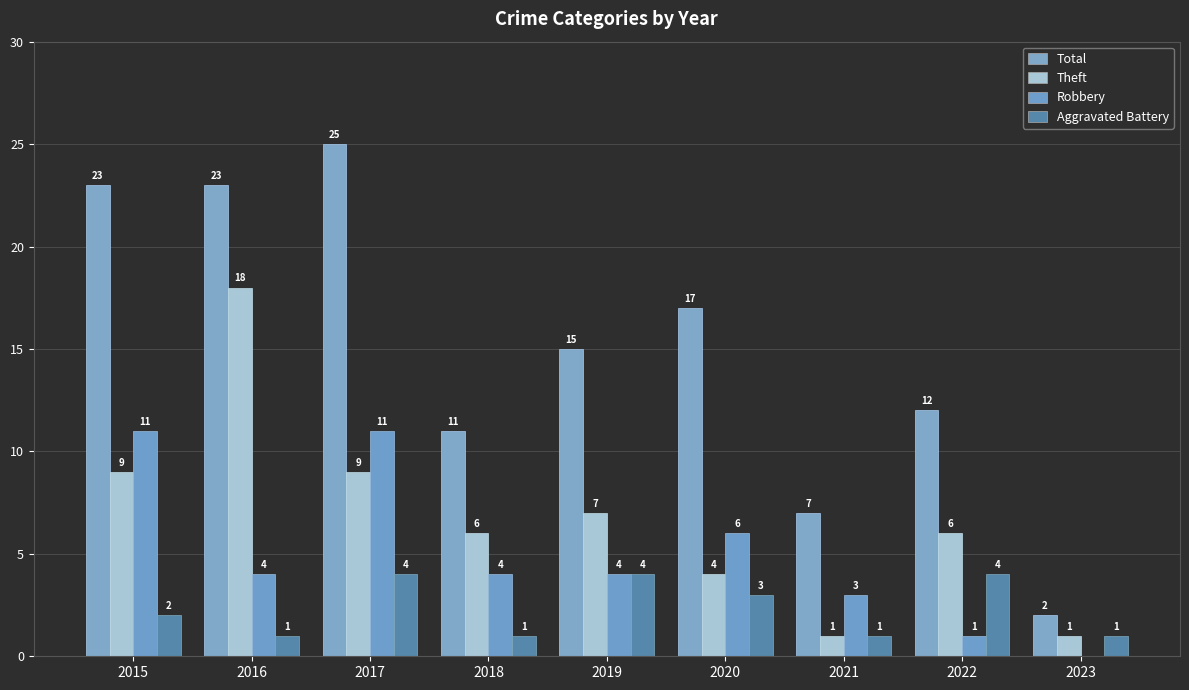

How many groups of bars are there?

9